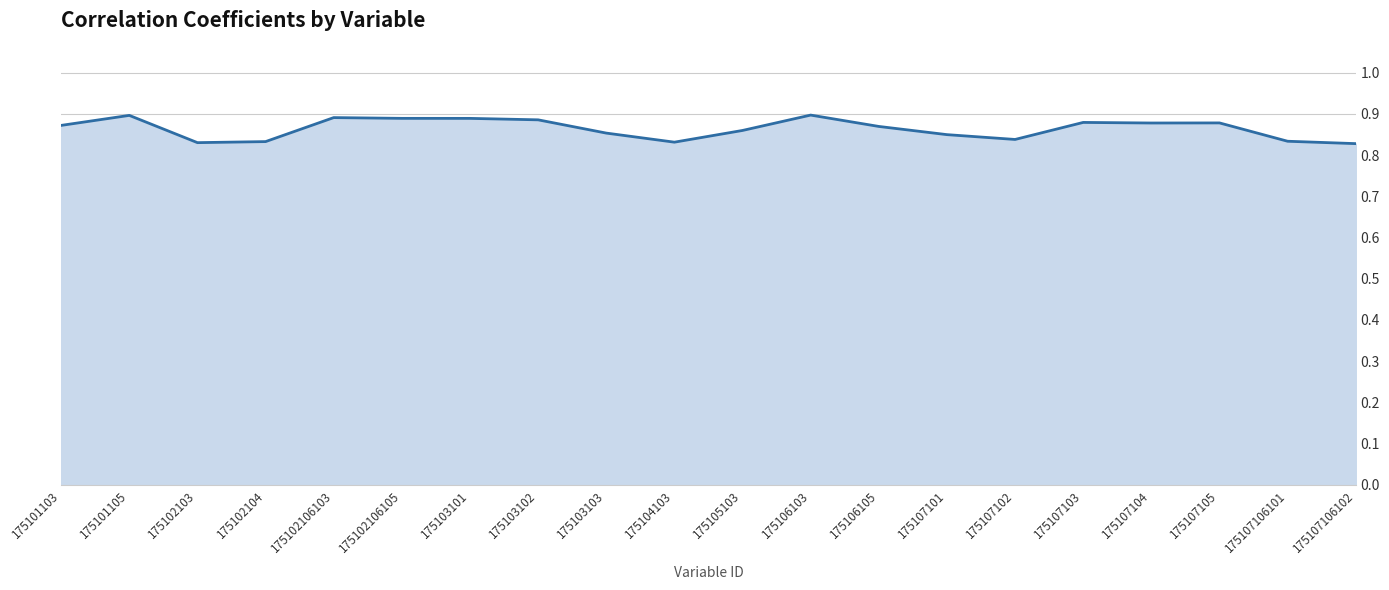

Between 175107101 and 175103101, which is larger?

175103101